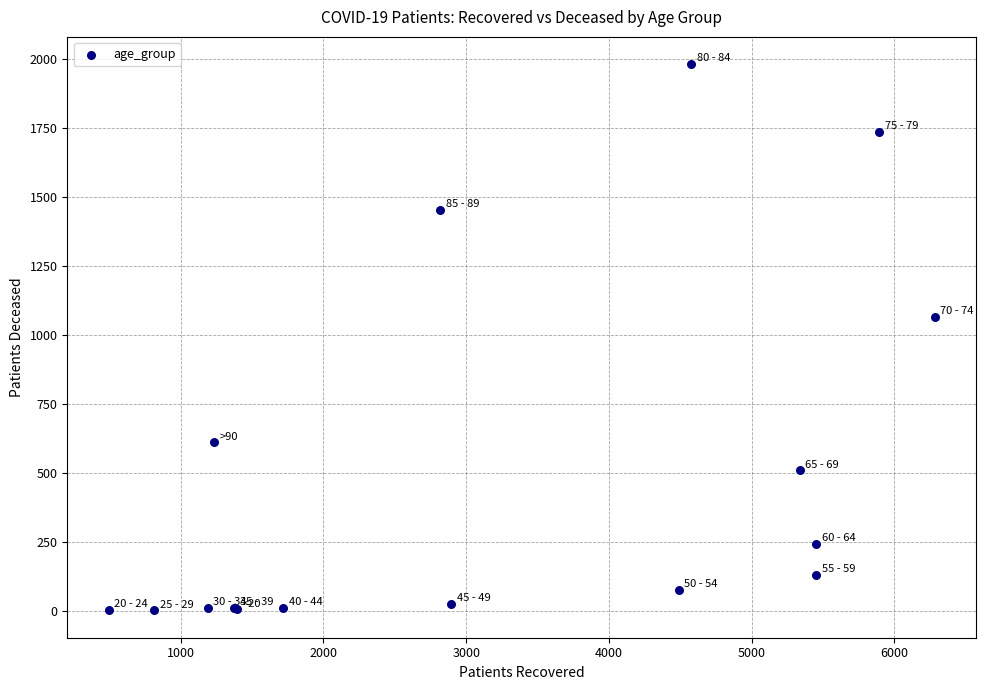

What Y value in the scatter plot is closest to 991?

1065